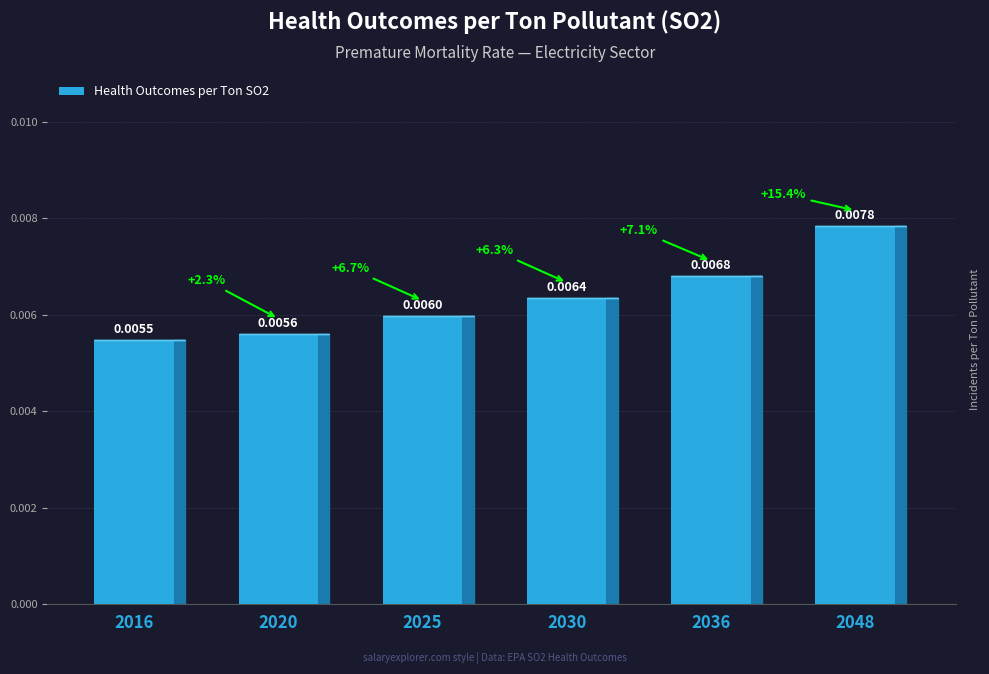

Does the chart contain stacked bars?

No